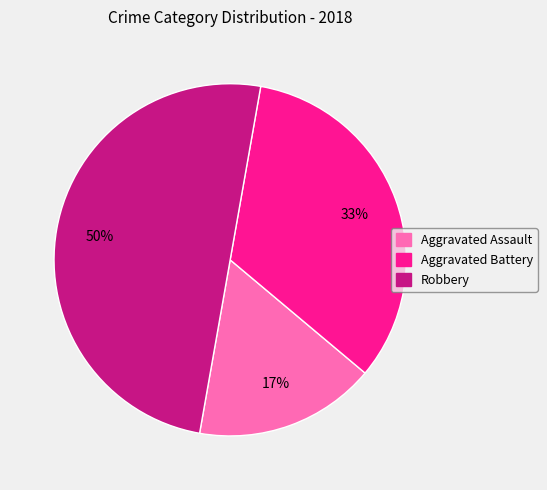

Does Aggravated Assault account for over 50% of the chart?

No